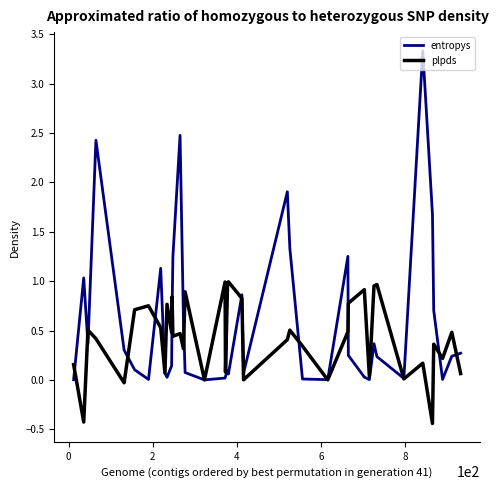

Which series has the largest total across all categories?

entropys